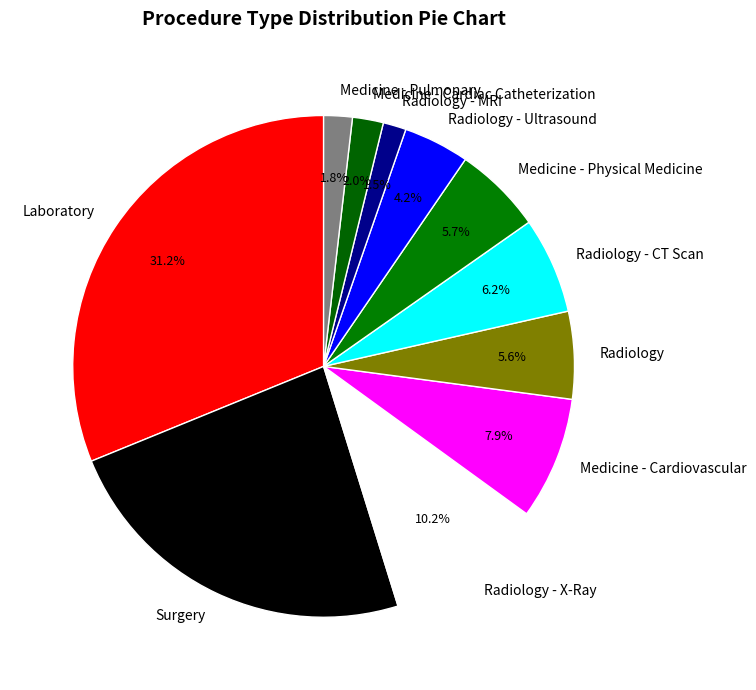

How many slices are in this pie chart?

11